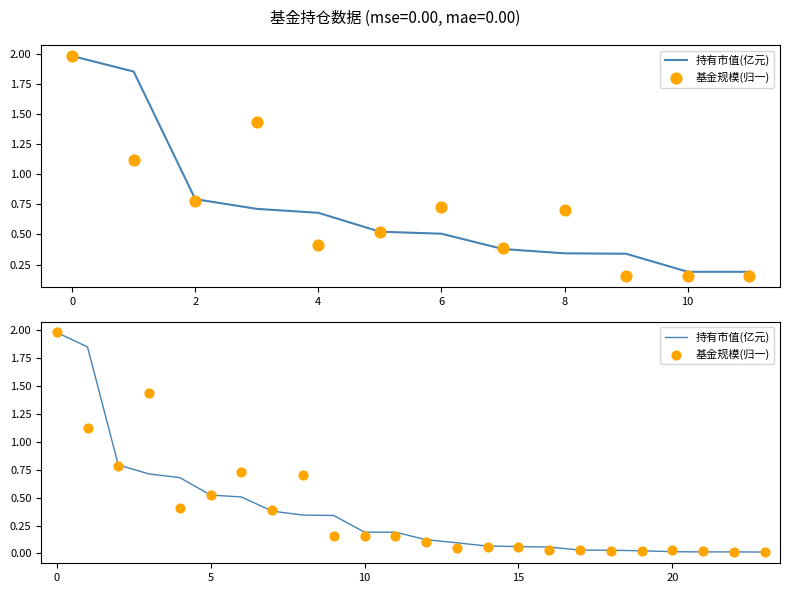

Is the value of 基金规模(归一) at 19 greater than the value of 持有市值(亿元) at 19?

No